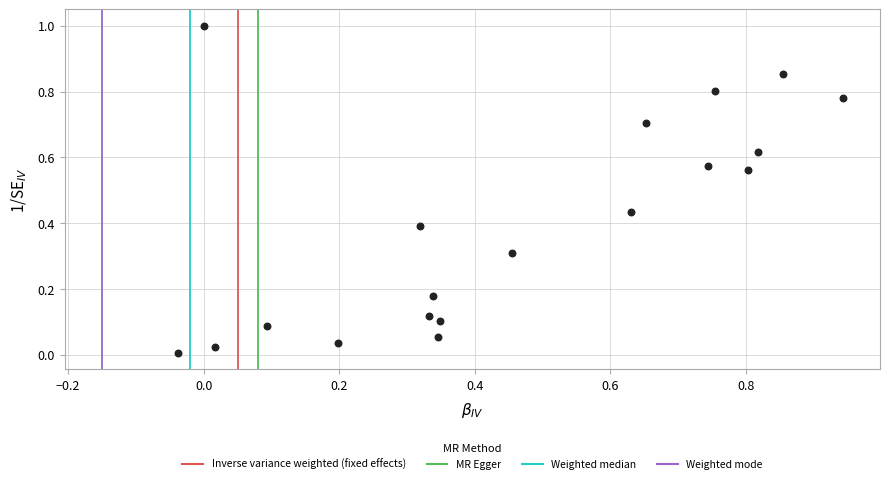

What is the range of Y values (max minus min)?

1.0